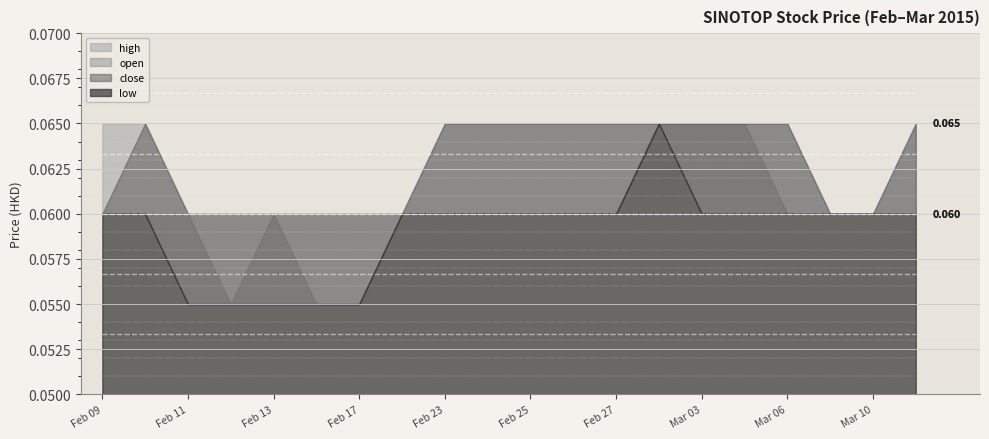

Which series has the largest range (max minus min)?

open